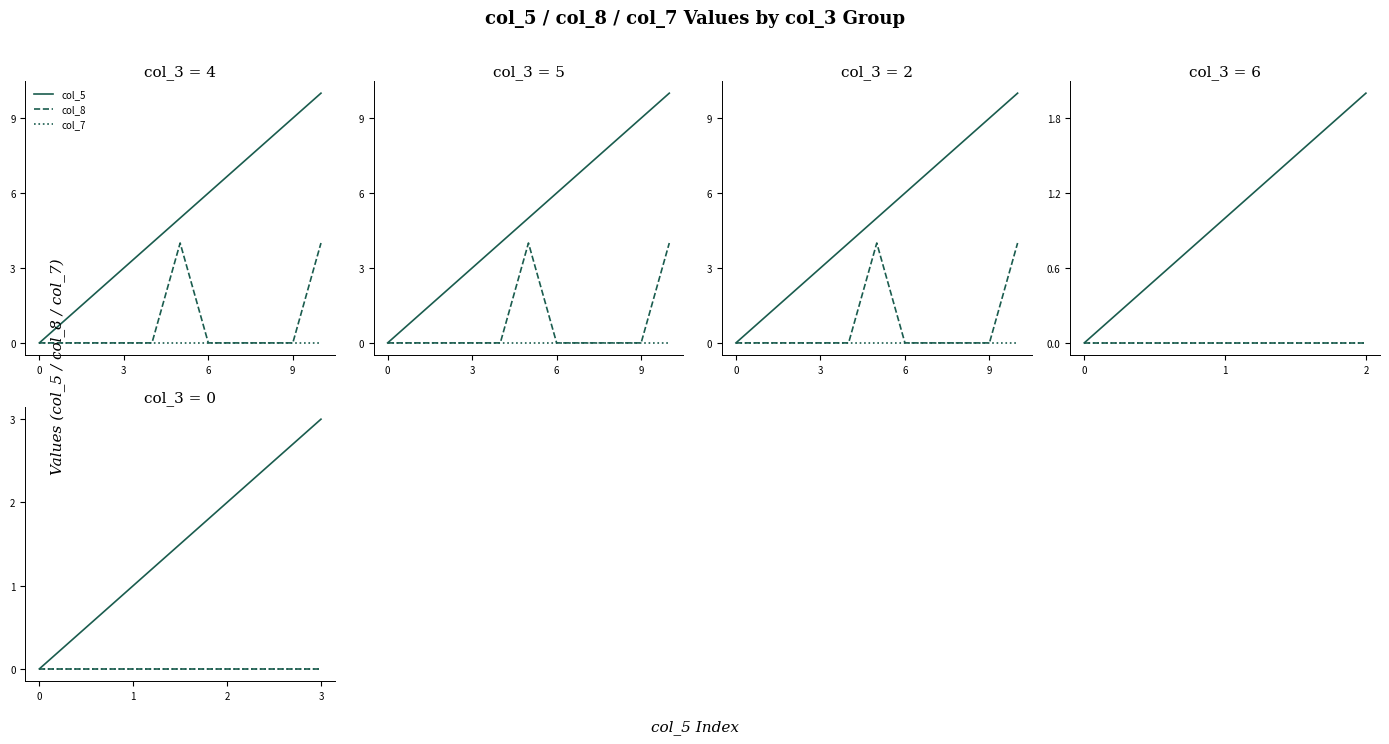

How many lines are shown in the chart?

3